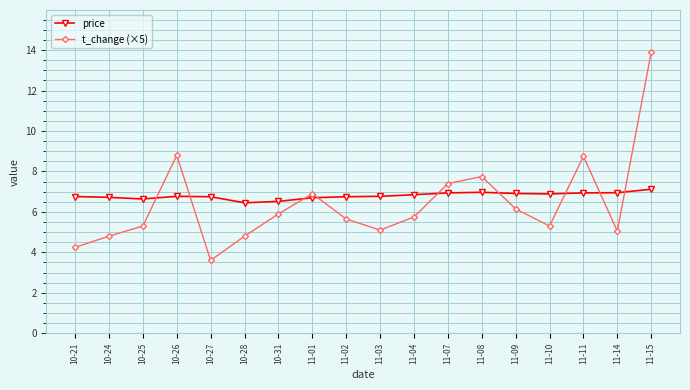

True or false: t_change (×5) has a value of 2.0 at 11-02.

False